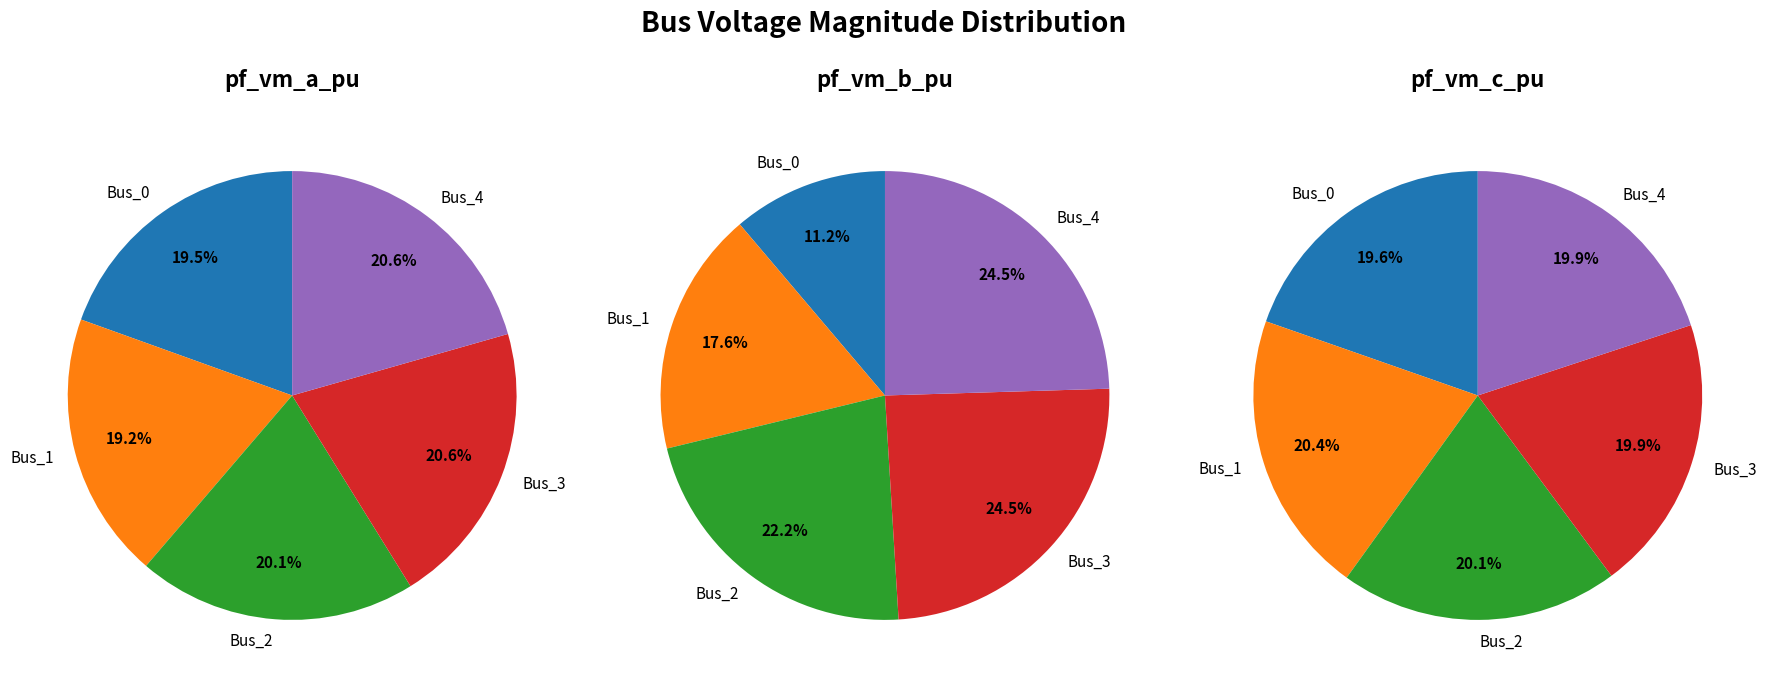

Count the number of slices in the pie.

5